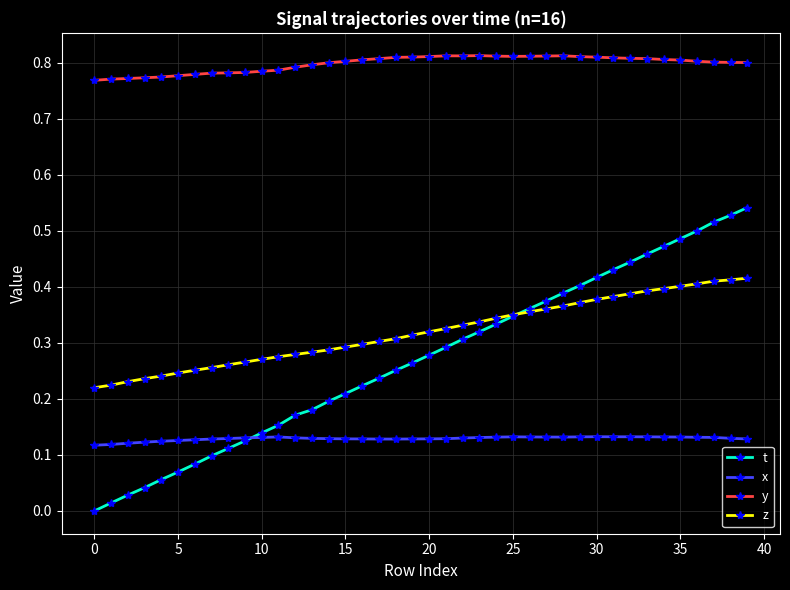

What are all the series names shown in the legend?

t, x, y, z